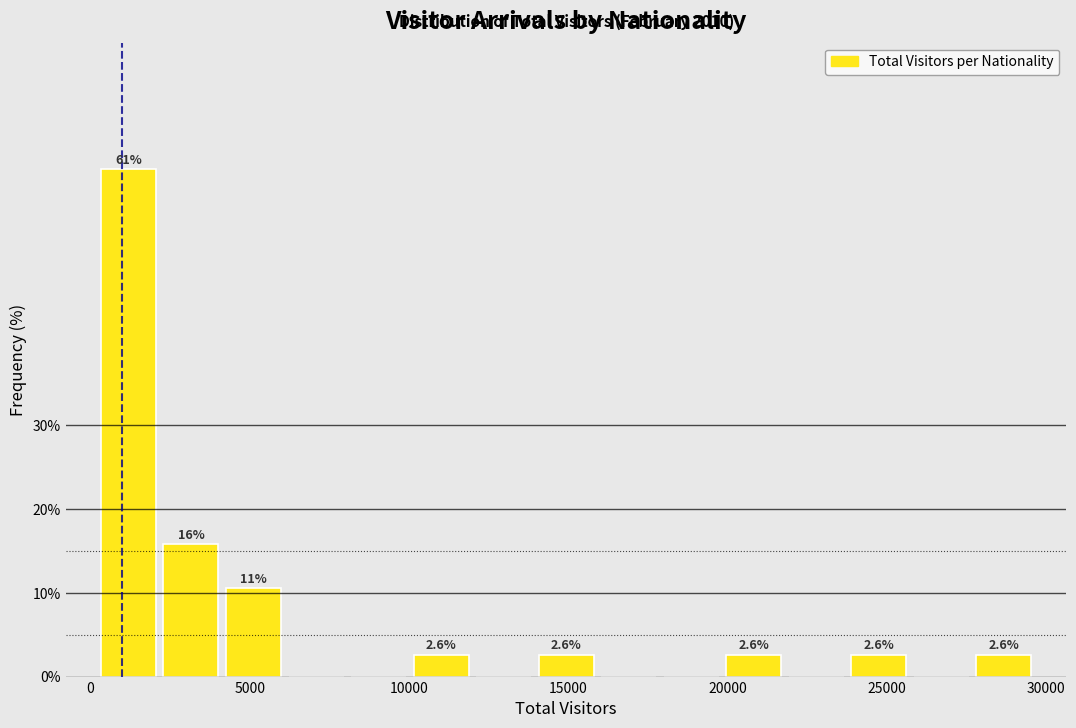

Around what value on the x-axis is the tallest bar? Give the approximate position of its centre, as read against the axis.

1000